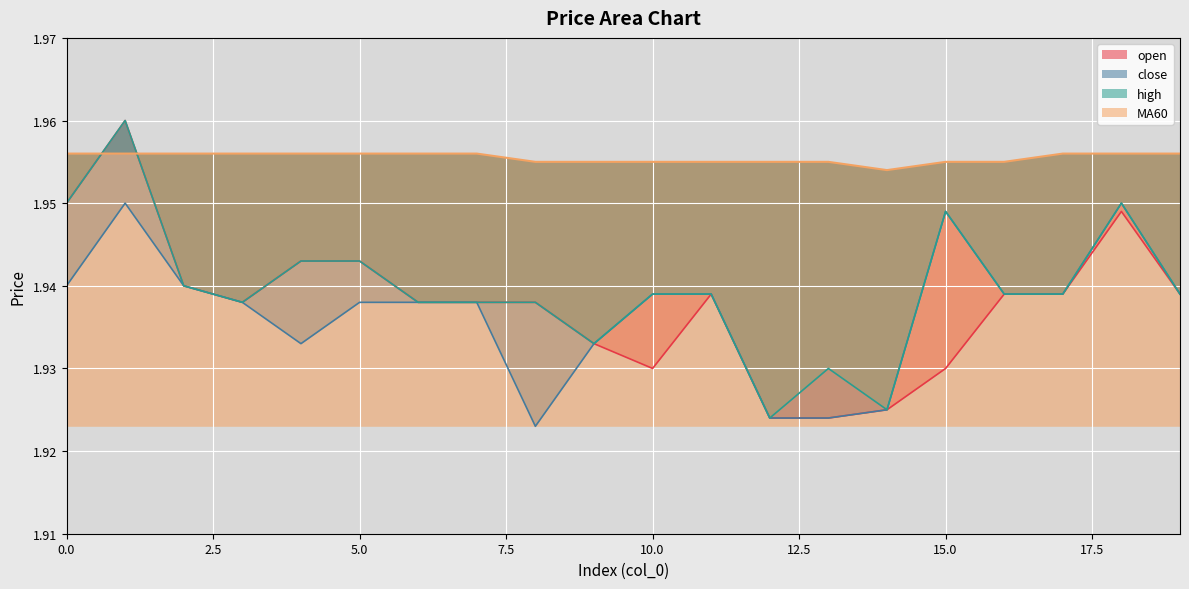

How many series are shown in this chart?

4